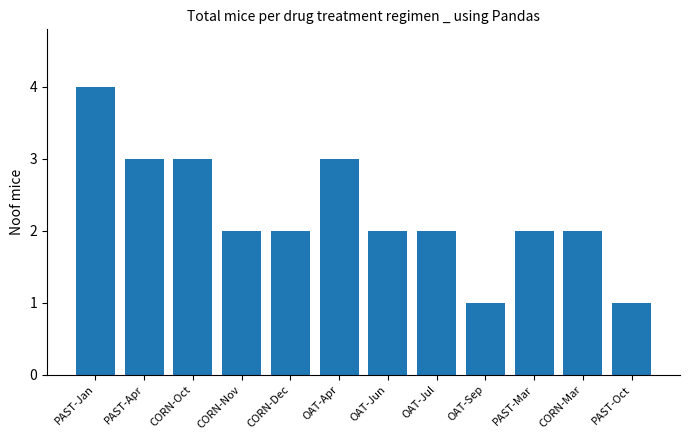

What is the label of the 4th bar from the left?

CORN-Nov